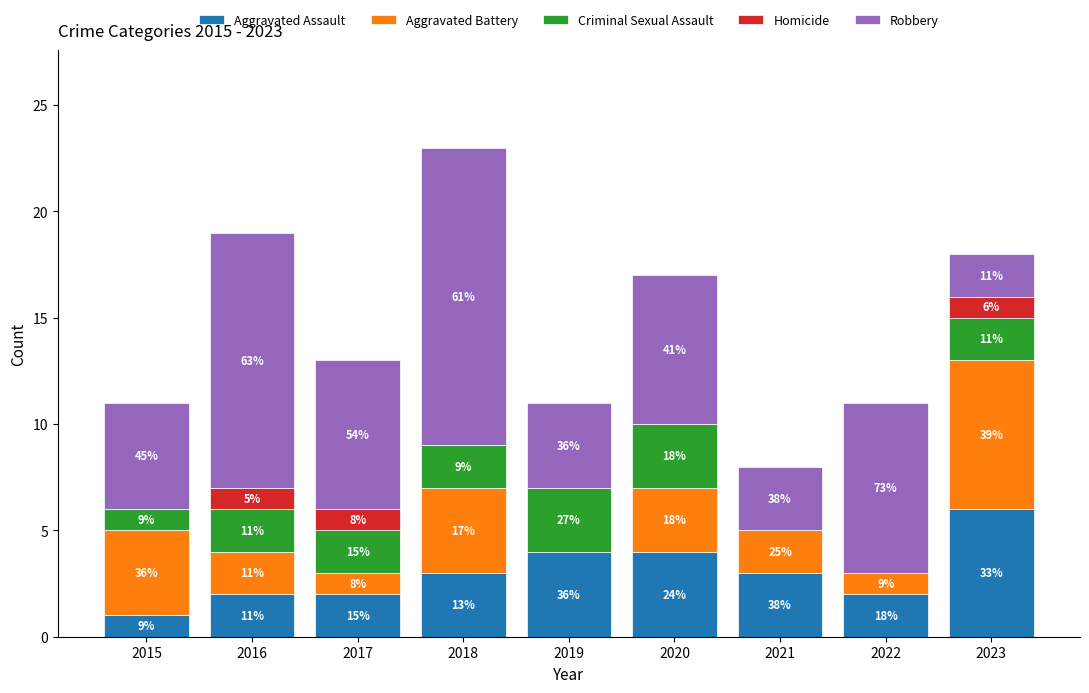

What are all the series names shown in the legend?

Aggravated Assault, Aggravated Battery, Criminal Sexual Assault, Homicide, Robbery